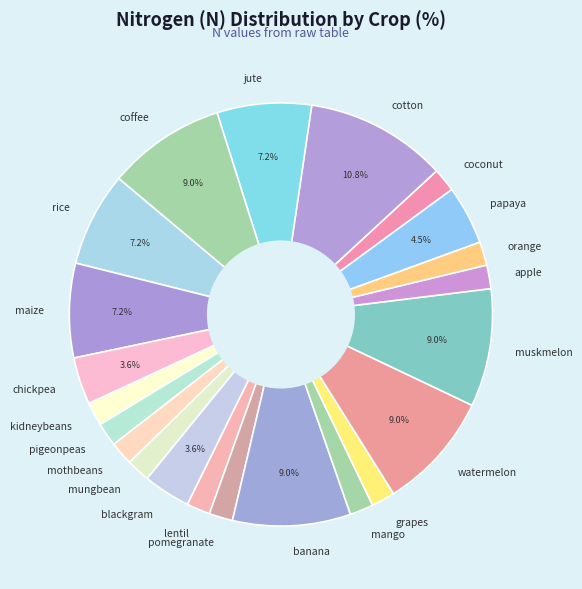

Does orange represent more than half of the total?

No